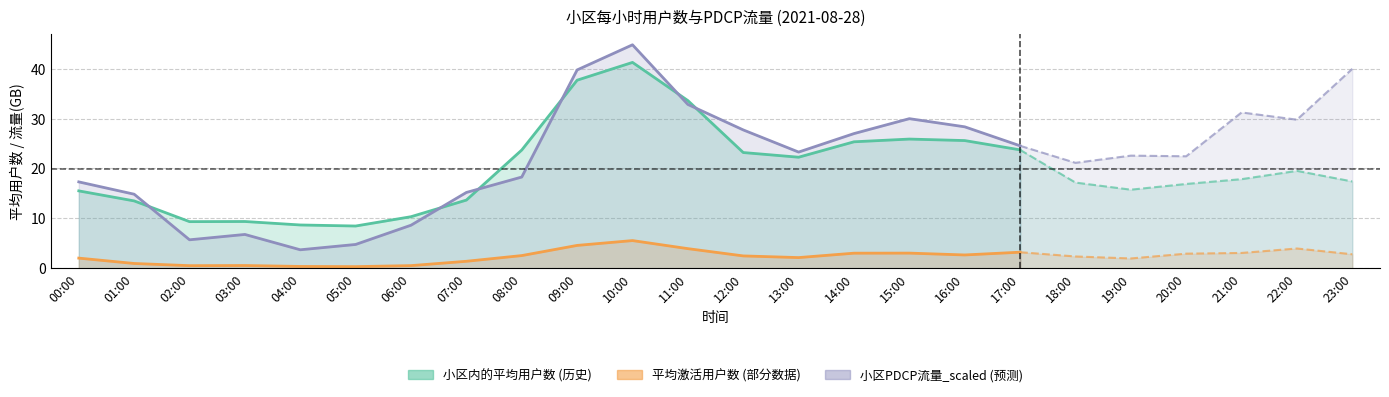

The value of 小区内的平均用户数 at 17:00 is 23.7. True or false?

True